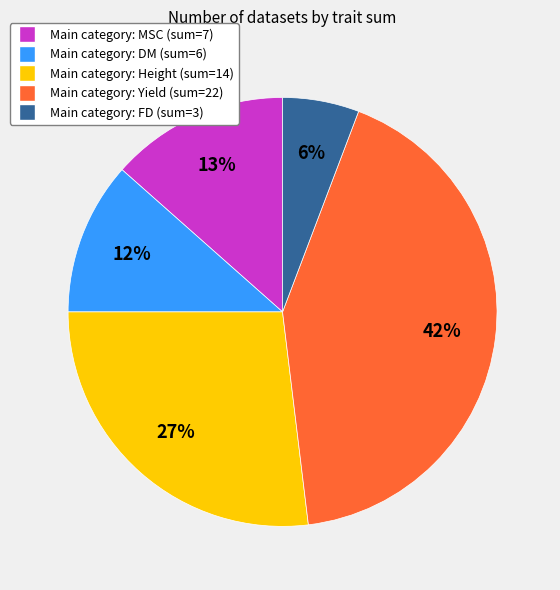

Is there any slice that represents more than half of the pie?

No